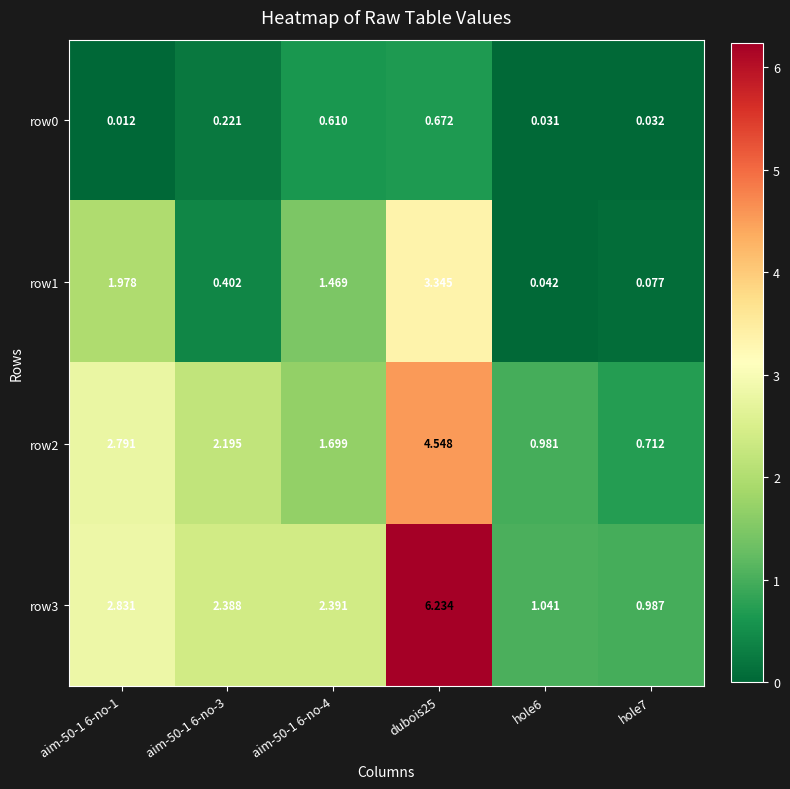

Count the number of categories in the chart.

6